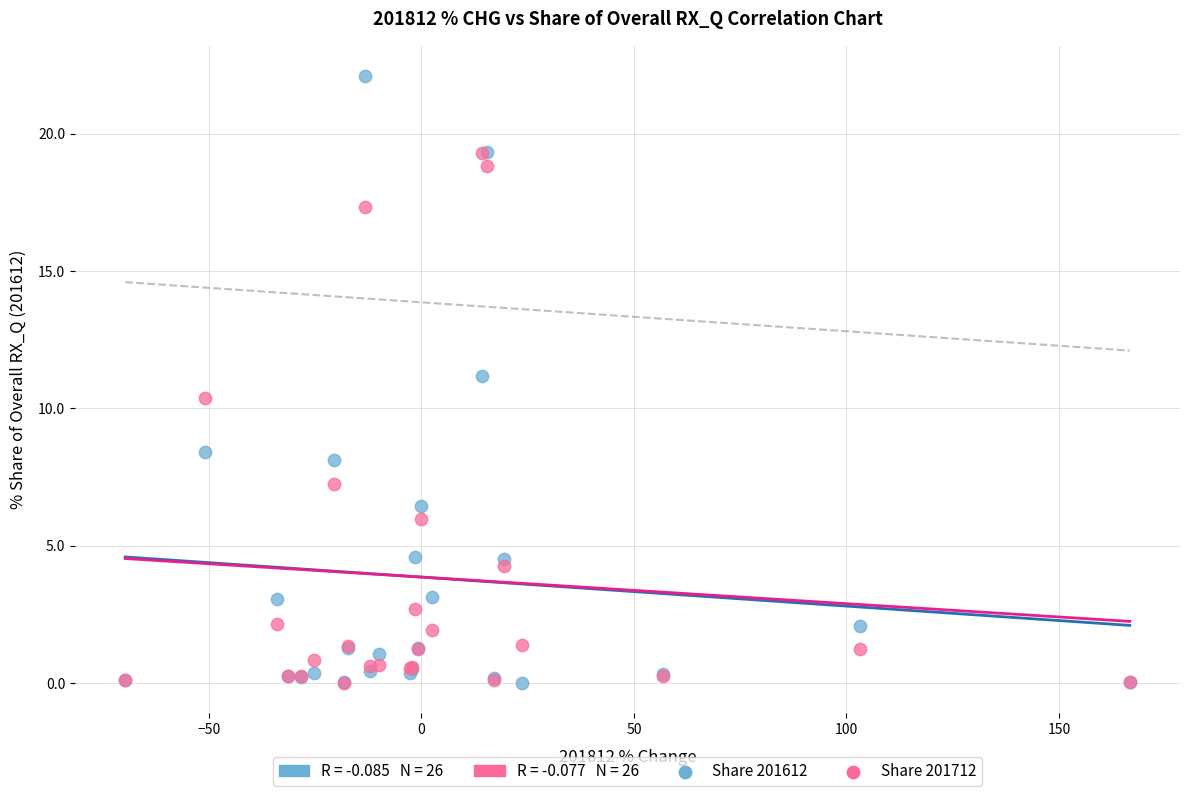

Which series reaches the maximum Y coordinate?

Share 201612